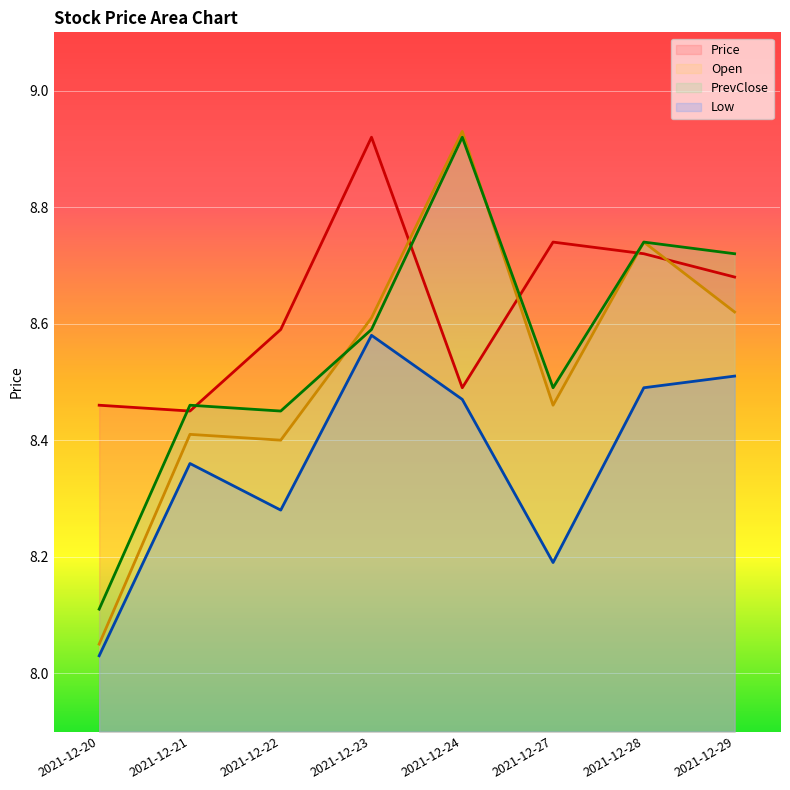

True or false: PrevClose and Low cross at least once.

False